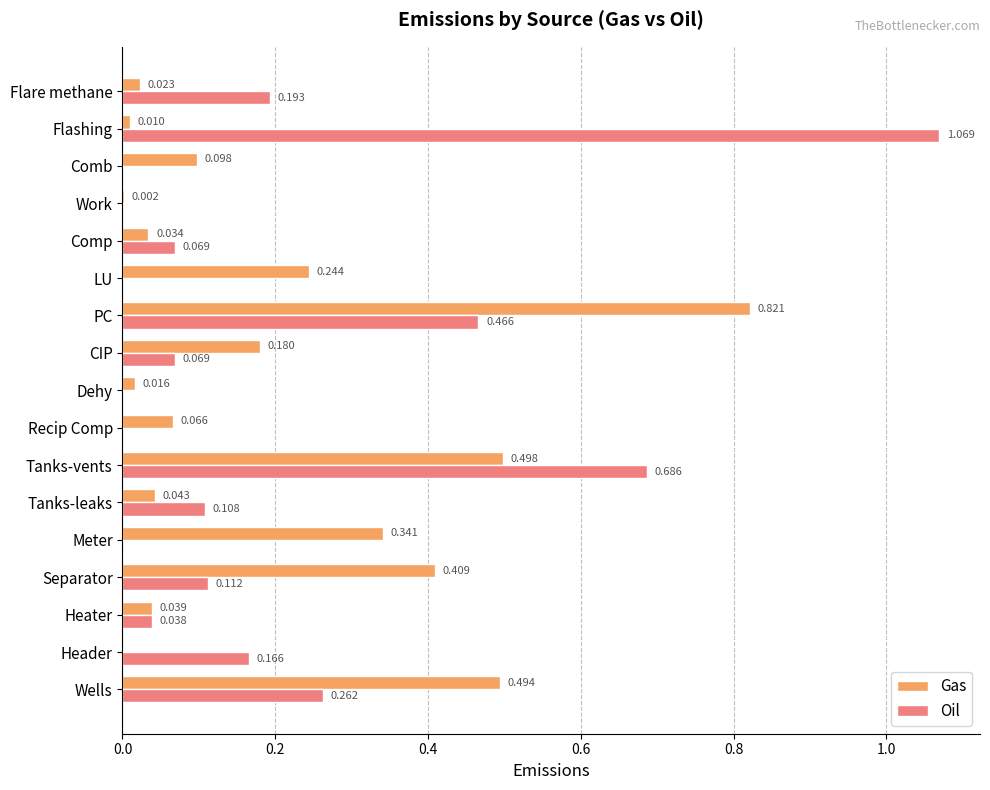

At which label is Gas closest to 0?

Header